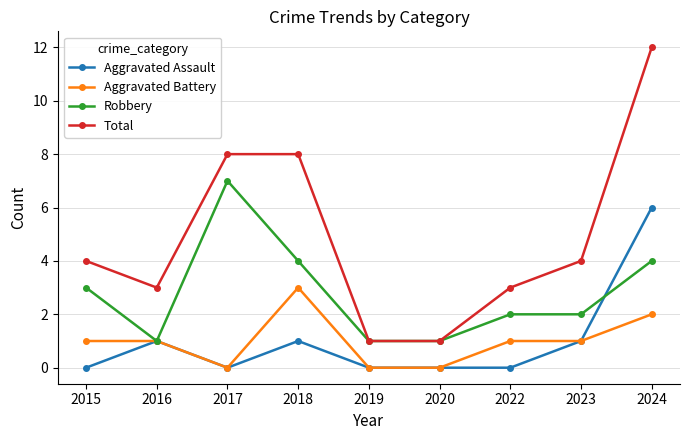

Reading right to left, extract all data points from this chart.

Aggravated Assault: 6	1	0	0	0	1	0	1	0
Aggravated Battery: 2	1	1	0	0	3	0	1	1
Robbery: 4	2	2	1	1	4	7	1	3
Total: 12	4	3	1	1	8	8	3	4